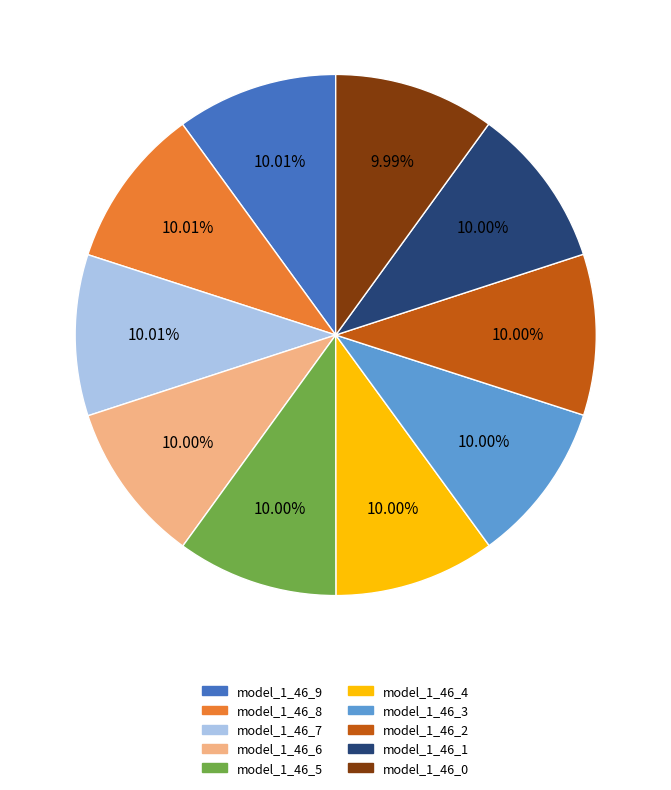

True or false: model_1_46_4 accounts for 10% of the total.

True